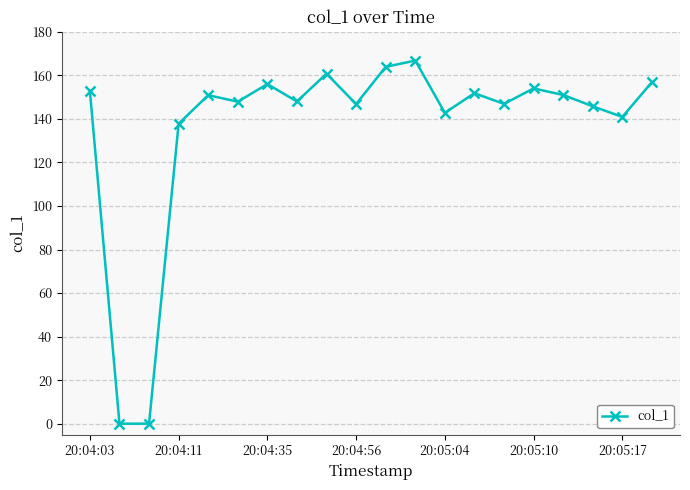

What is the maximum value shown in the chart?

166.8